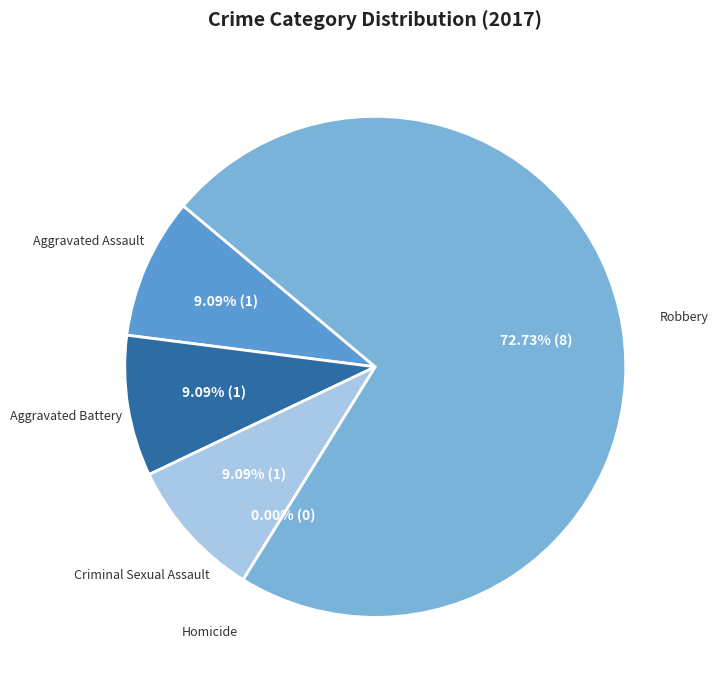

Is it true that Aggravated Battery is 18% of the pie?

False